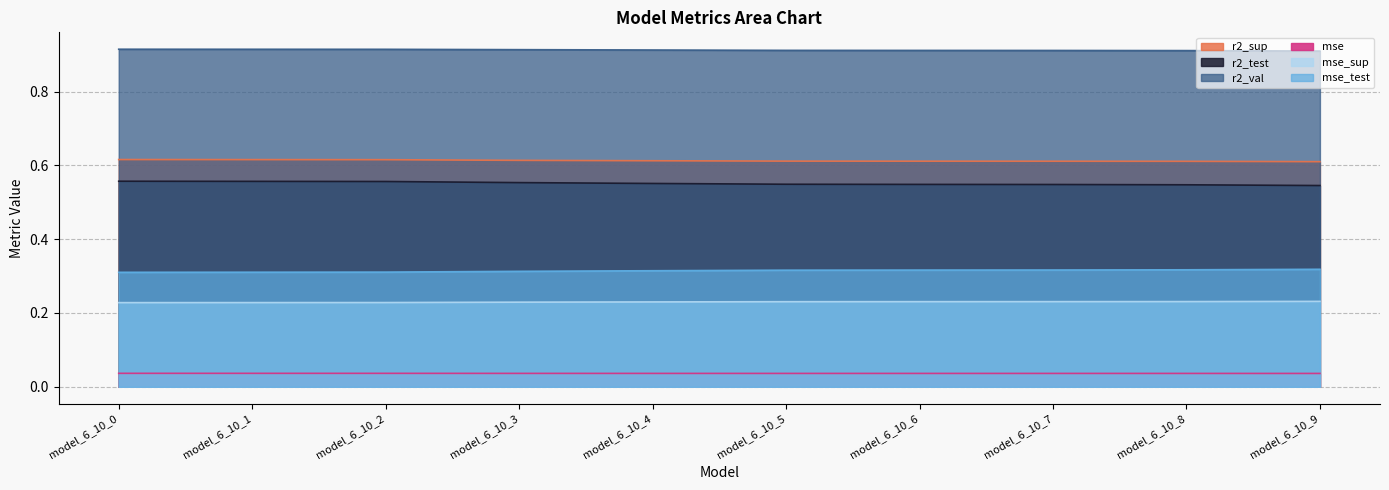

Is it true that mse_test equals 0.4 at model_6_10_6?

False